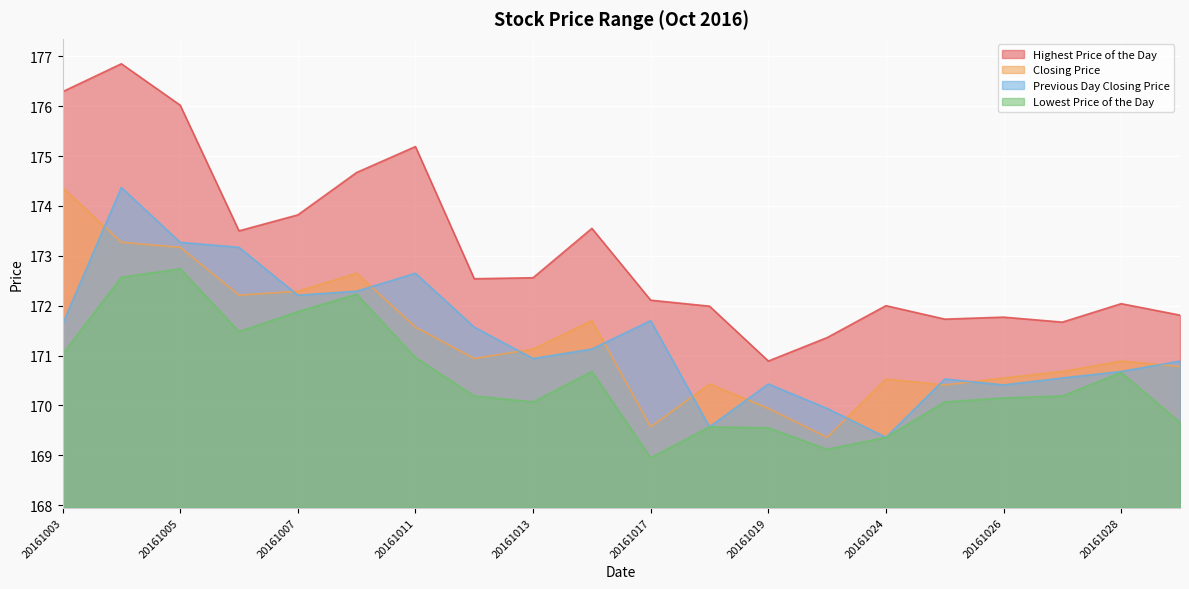

What is the highest value of the Closing Price series?

174.4